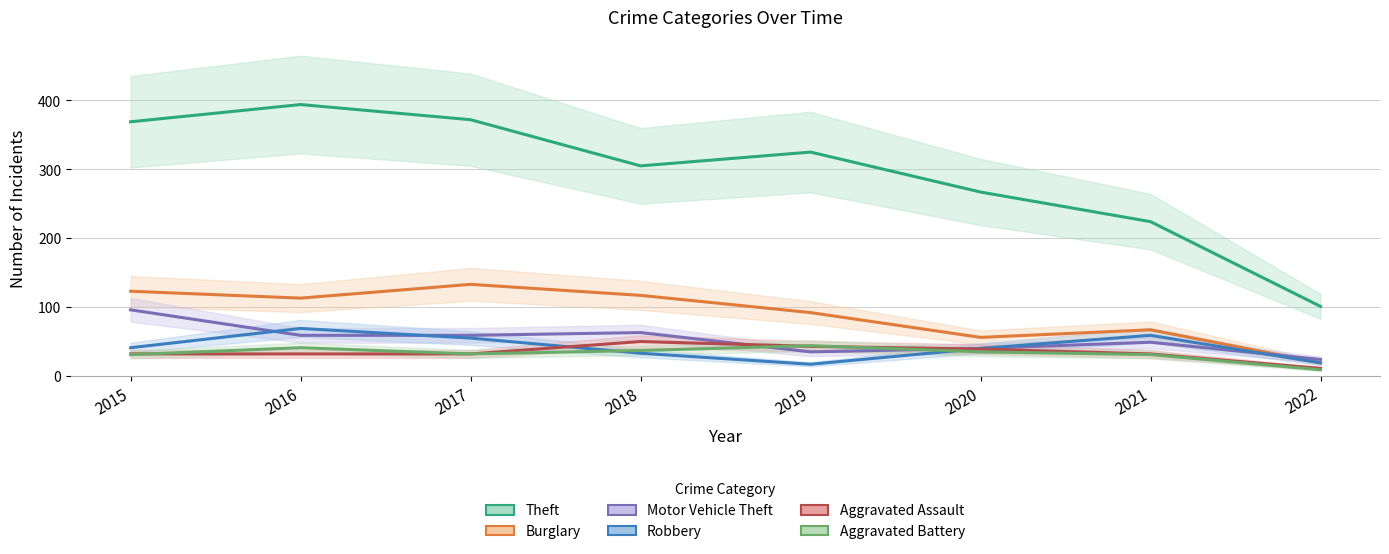

The value of Theft at 2017 is 610. True or false?

False